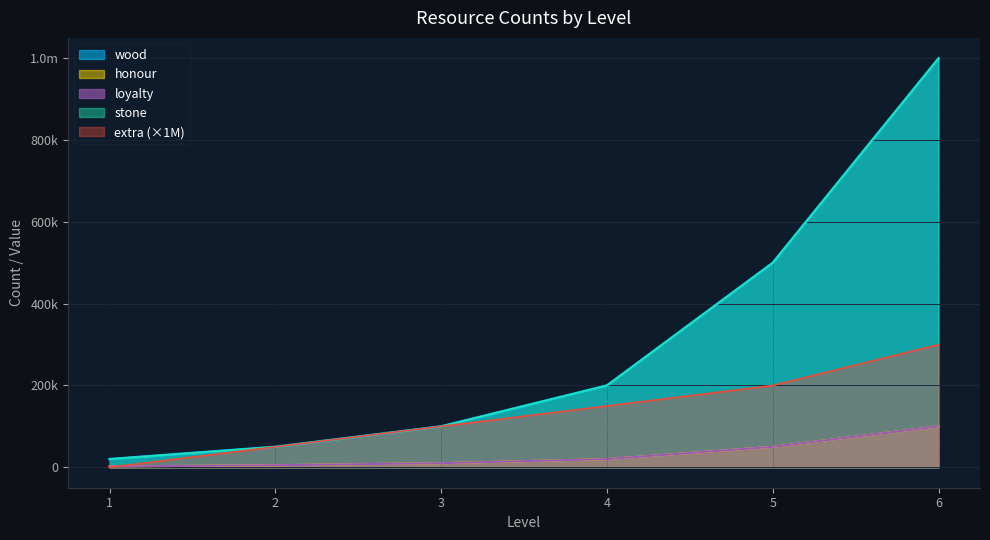

Does the chart have visible grid lines?

Yes